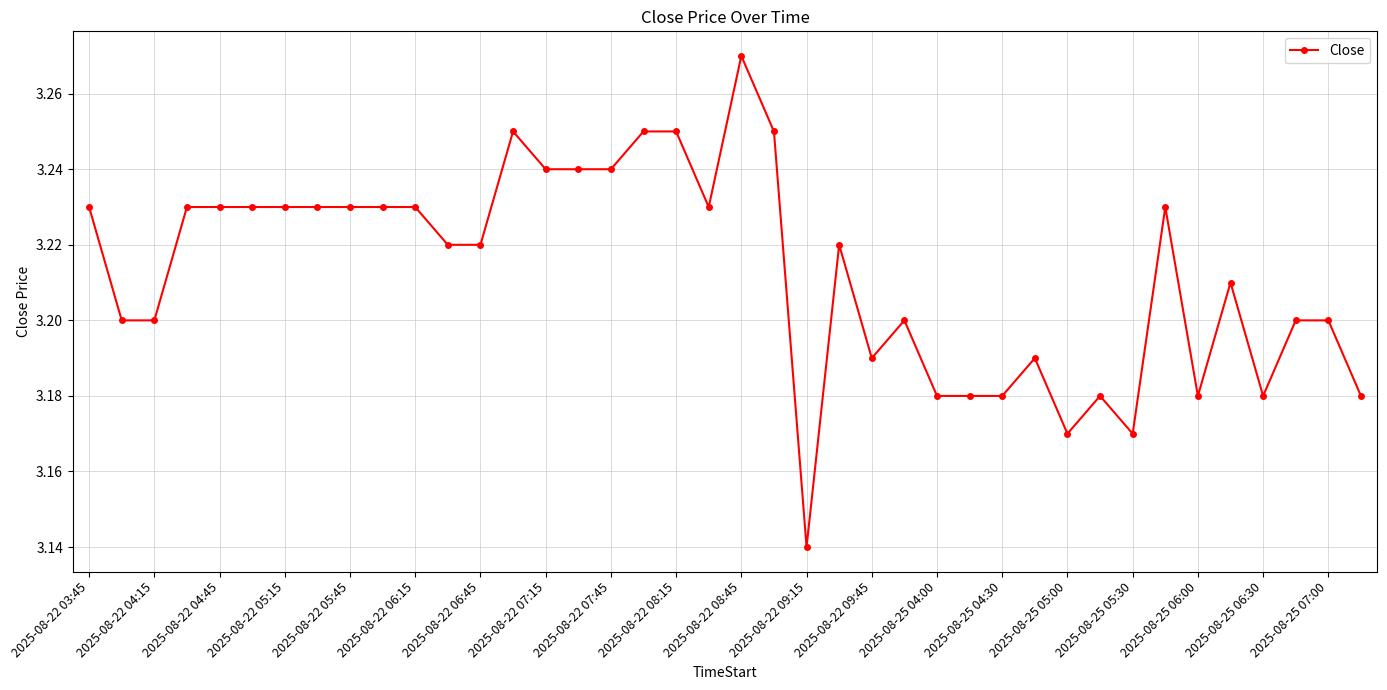

Count the values in the range 3 to 4.

40